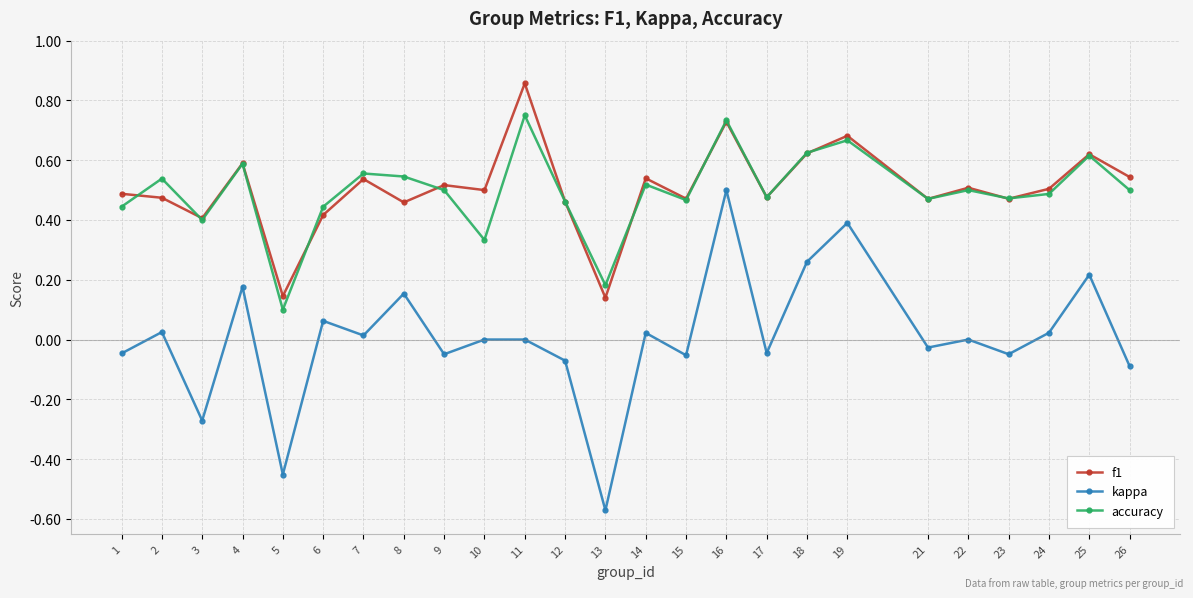

Which series has the widest spread of values?

kappa